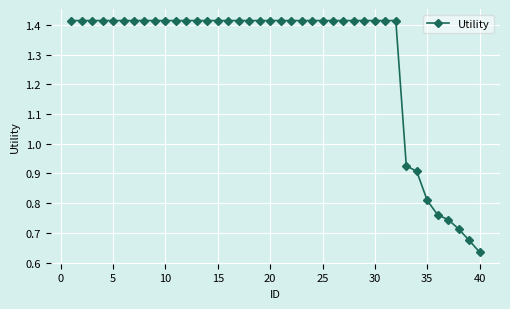

What is the sum of all values?

51.4